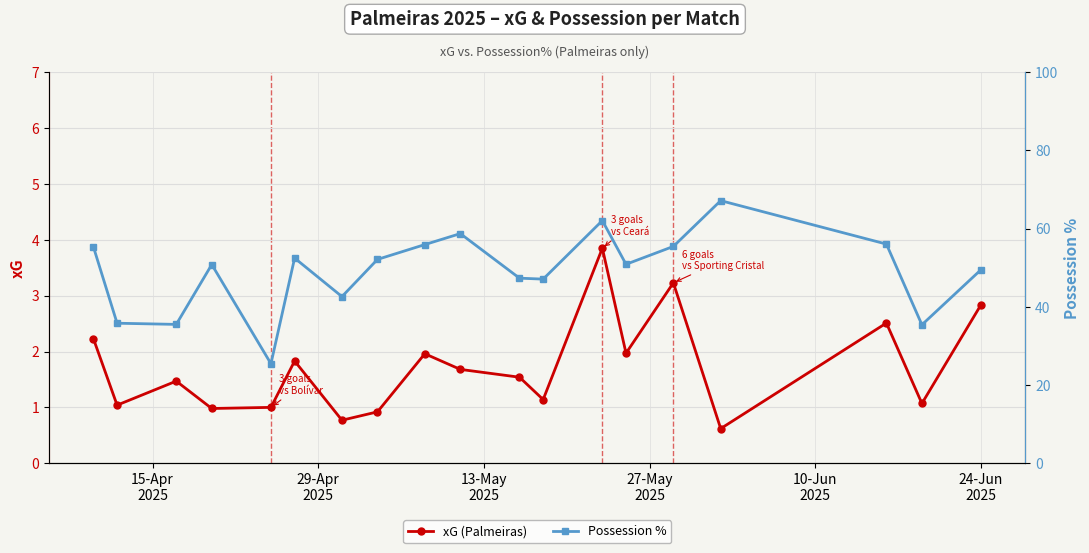

What is the difference between the maximum and minimum values in the xG (Palmeiras) series?

3.2